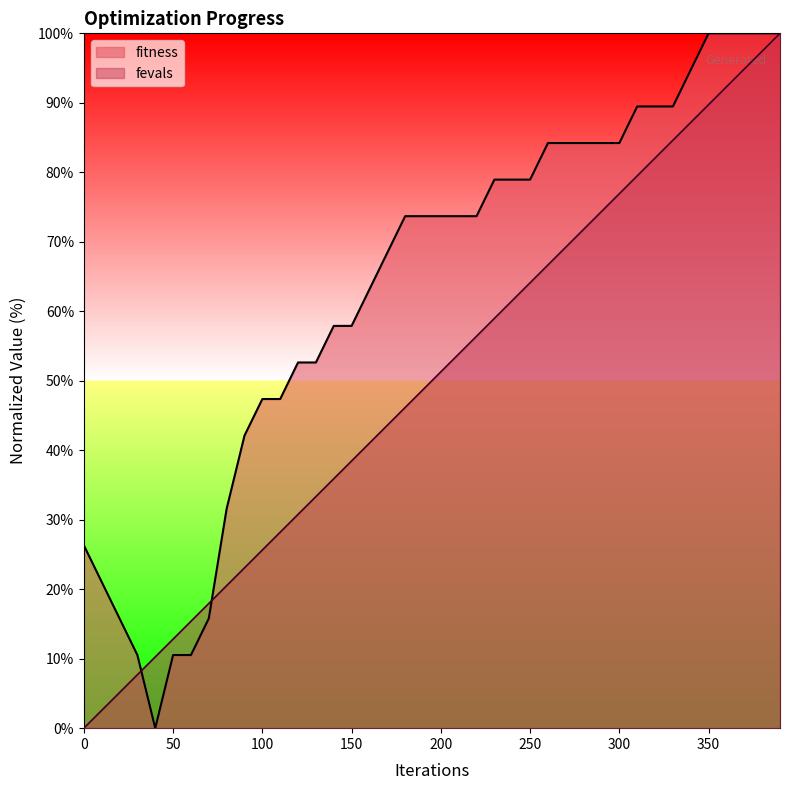

What is the average value of the fitness series?

63.0